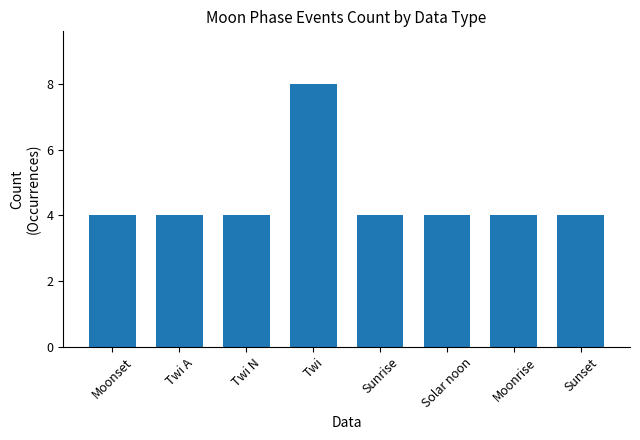

What is the approximate value at Twi?

8